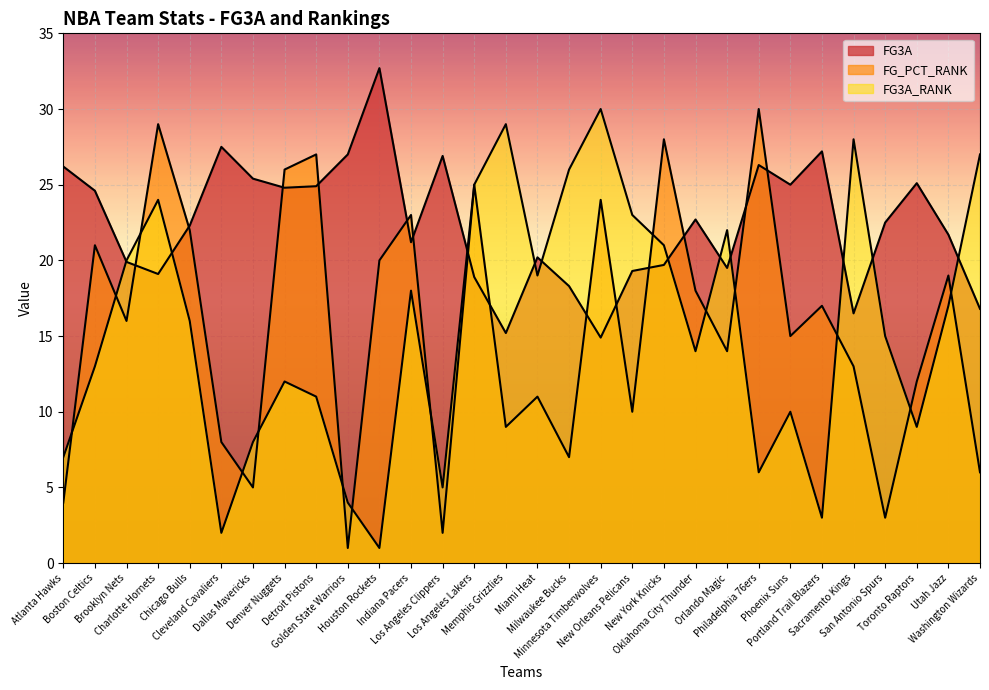

What is the sum of all FG3A_RANK values?

465.0